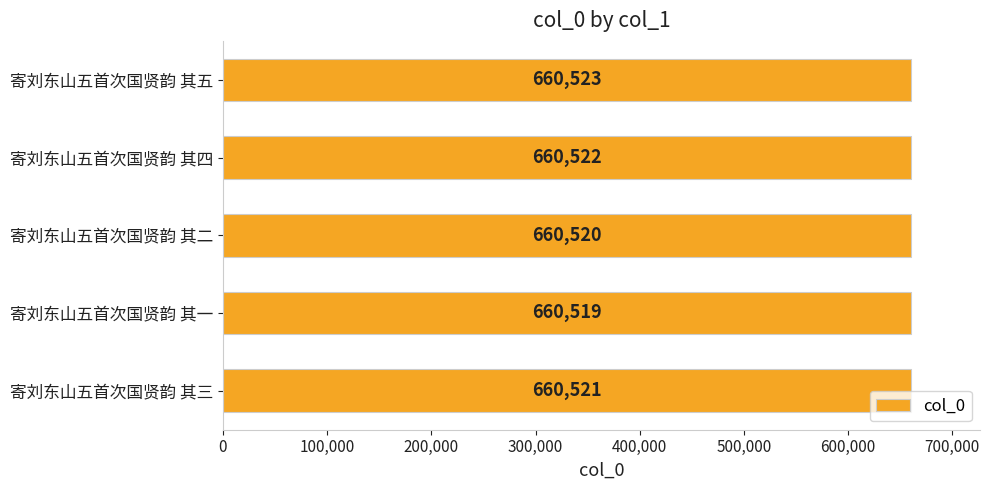

What is the sum of all values?

3302605